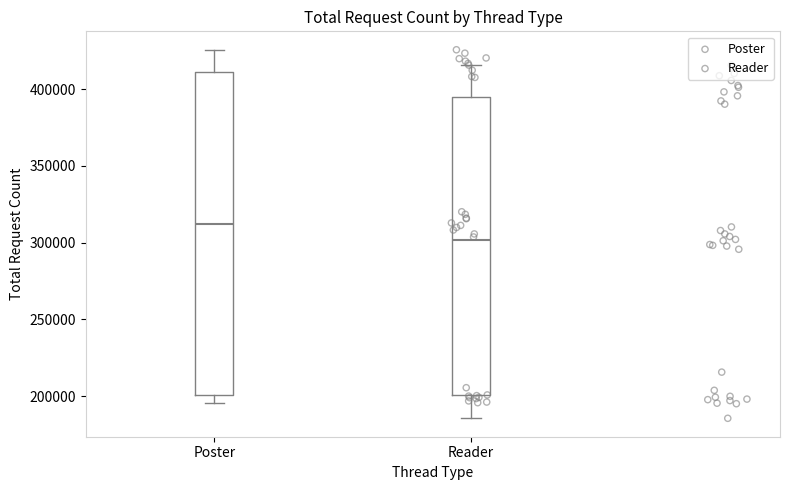

Comparing the boxes themselves (not the whiskers), which one is the tallest?

Poster